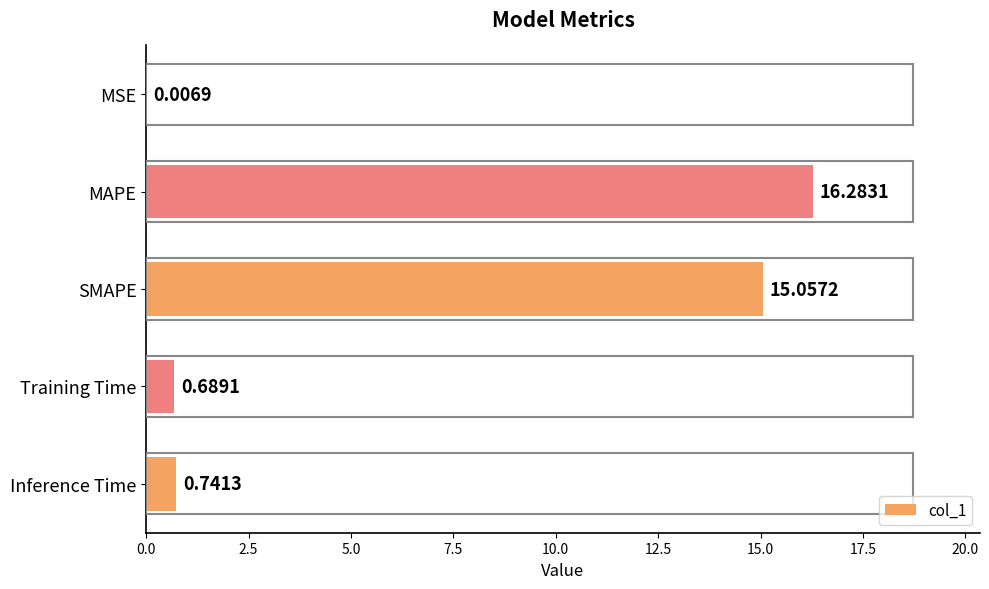

What is the sum of all values?

32.8